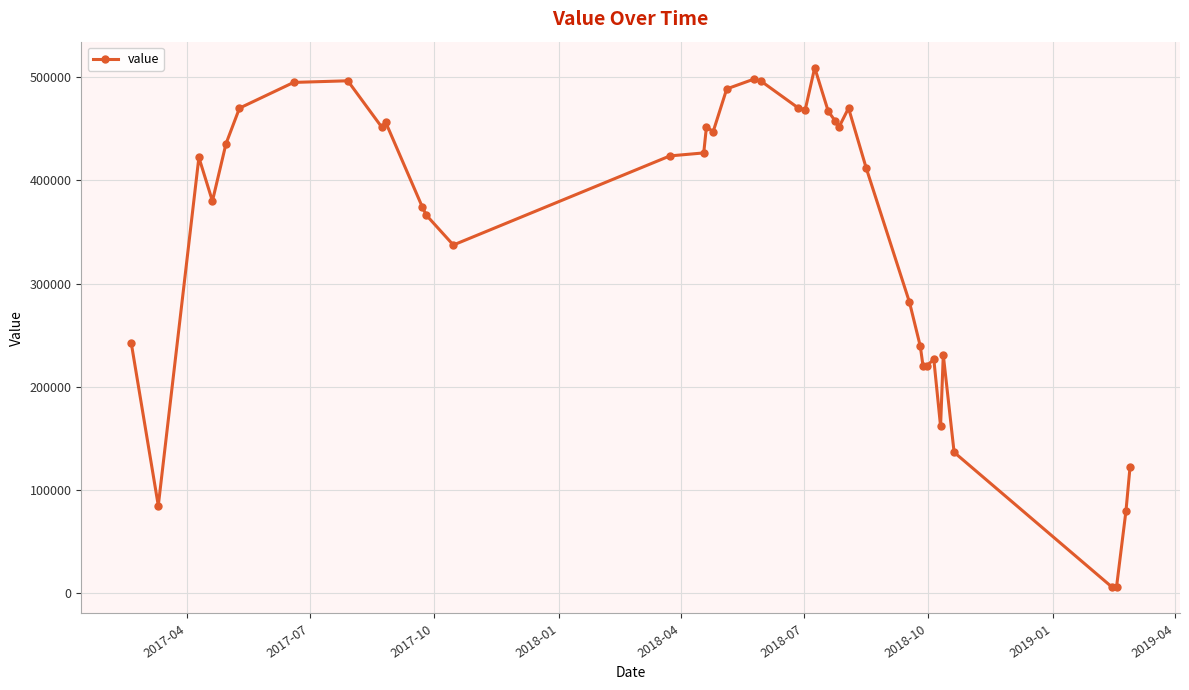

True or false: there are more than 1 points higher than both neighbors.

True